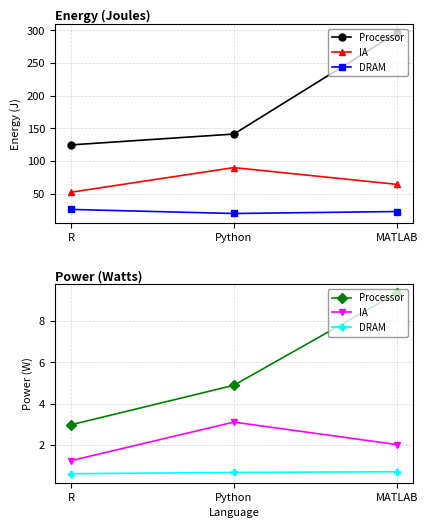

Rank the series at Python from highest to lowest value.

Processor, IA, DRAM